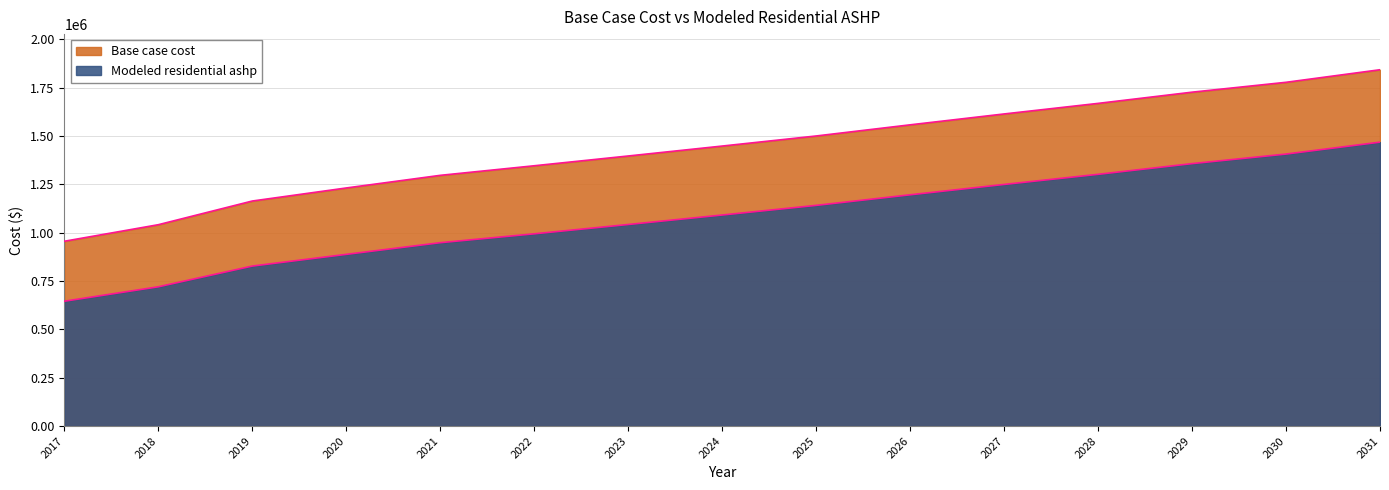

True or false: Base case cost has a value of 1557683.2 at 2026.

True